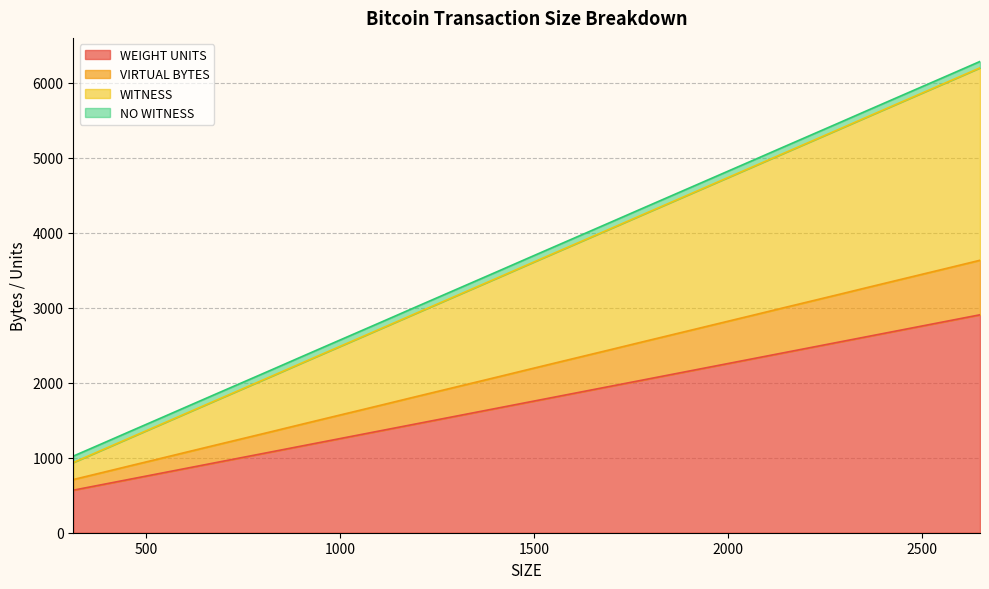

How many values in the WITNESS series are below 3569?

16